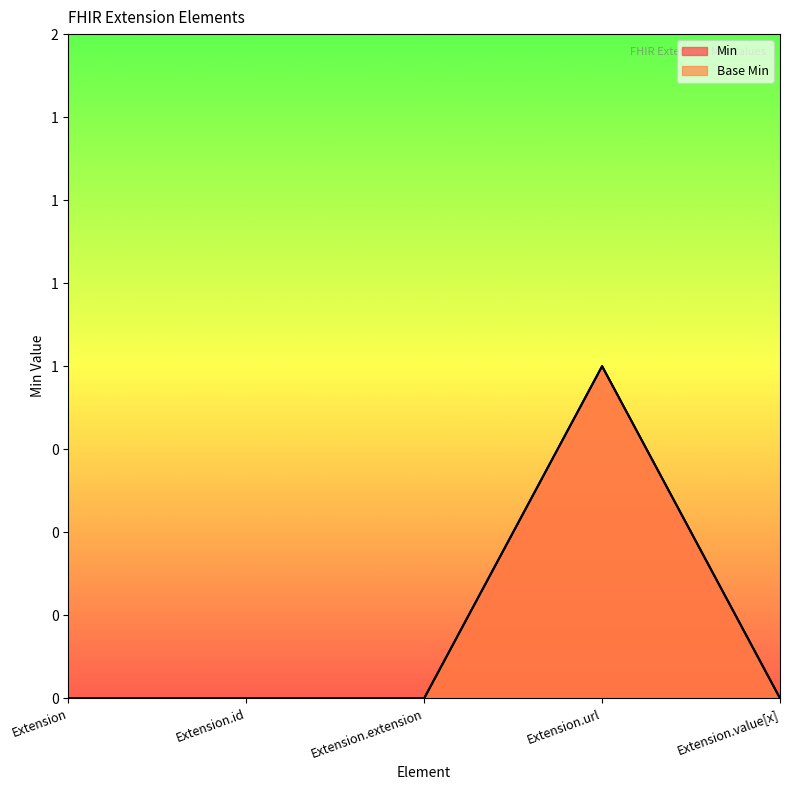

Read the Min value at Extension.url.

1